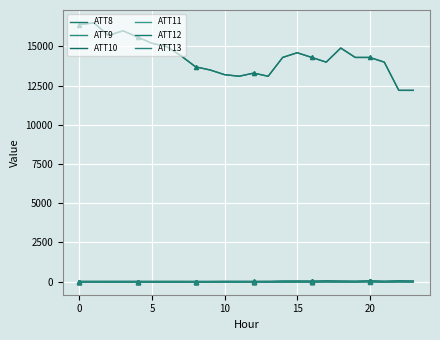

Which series has the largest range (max minus min)?

ATT8